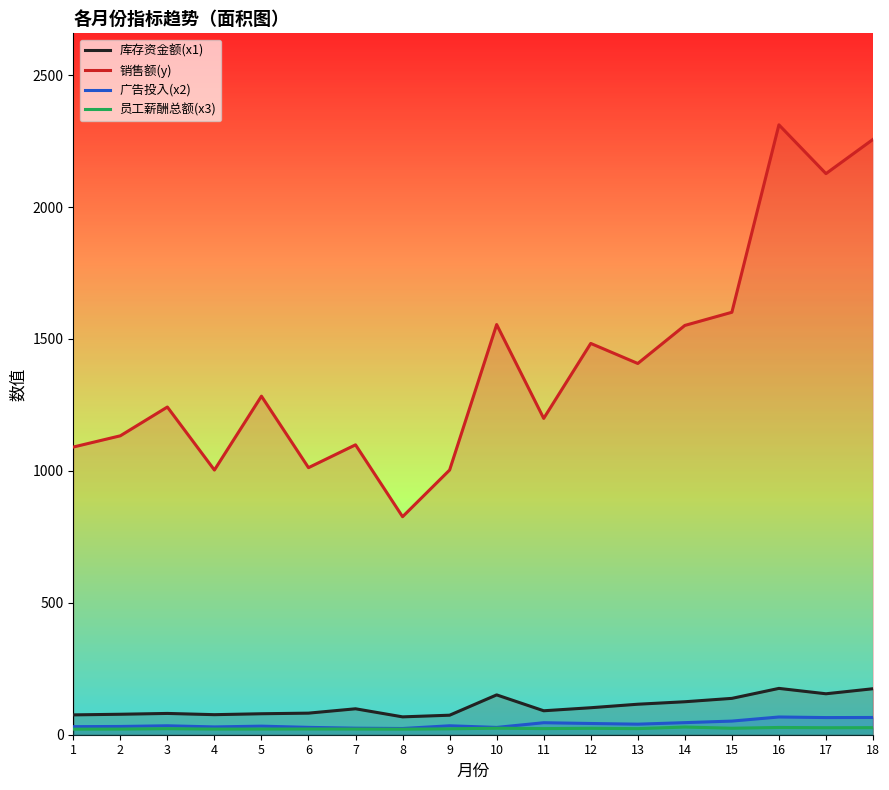

At which label is 广告投入(x2) closest to 45?

11